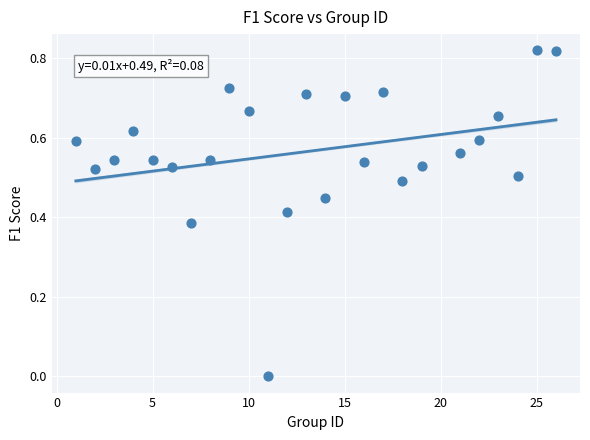

What is the range of X values (max minus min)?

25.0